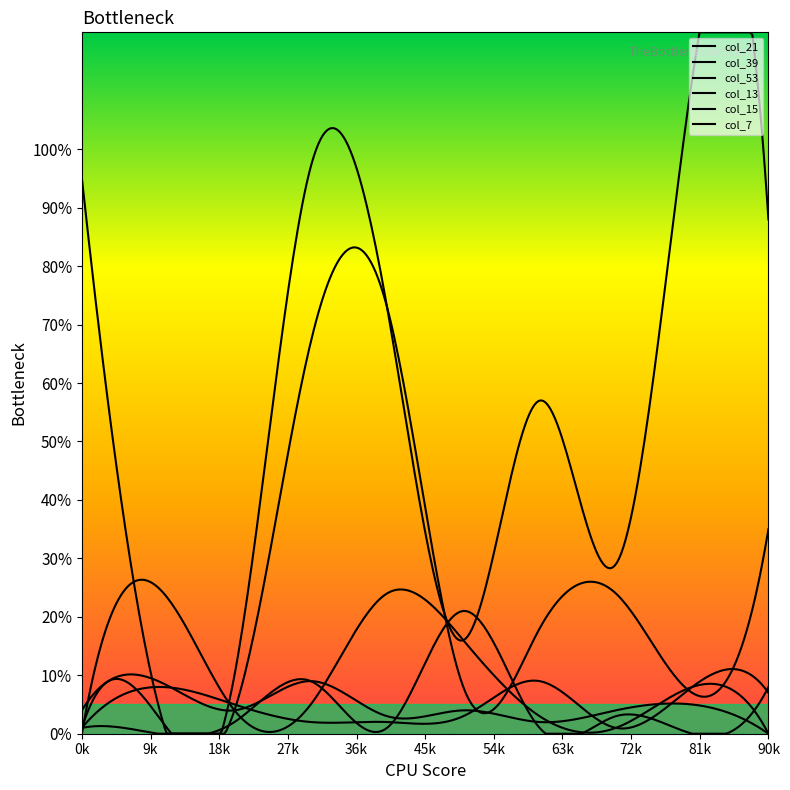

Reading left to right, extract all data points from this chart.

col_21: 0=95	1=5	2=10	3=97	4=73	5=16	6=57	7=29	8=112	9=88
col_39: 0=1	1=3	2=4	3=67	4=73	5=8	6=18	7=24	8=7	9=35
col_53: 0=0	1=25	2=4	3=5	4=24	5=16	6=3	7=1	8=8	9=0
col_13: 0=1	1=0	2=2	3=9	4=1	5=21	6=1	7=3	8=0	9=8
col_15: 0=1	1=8	2=5	3=2	4=2	5=3	6=9	7=1	8=8	9=7
col_7: 0=4	1=9	2=4	3=9	4=3	5=4	6=2	7=4	8=5	9=0